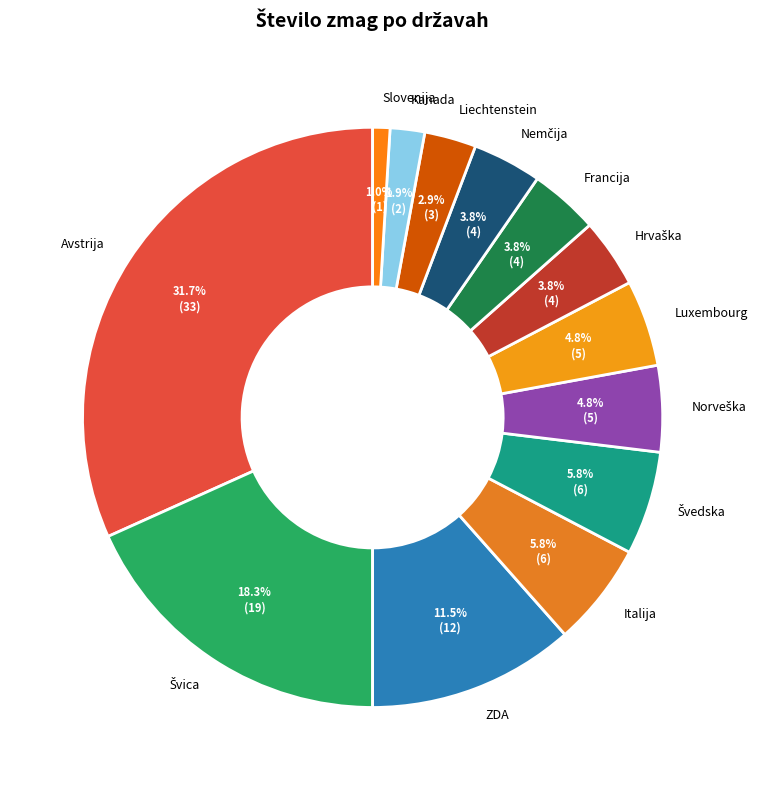

To the nearest percent, what is the difference between the largest and smallest slice percentages?

31%